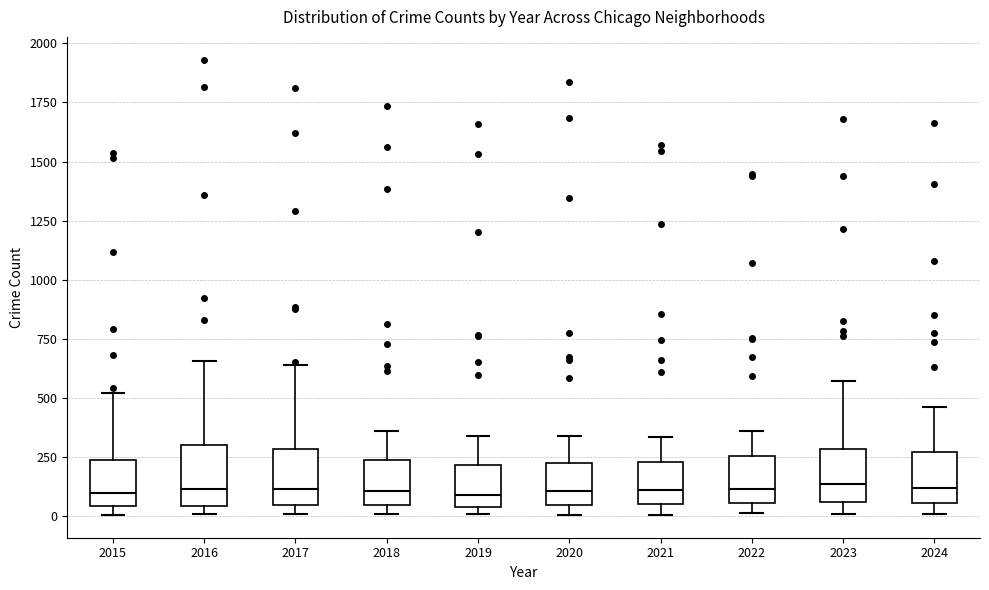

Reading left to right, read every box against the y-axis: the position of its median line, the range the box covers, and the ends of its whiskers. The values are not printed on the chart, so give them approximately, as read against the axis.

2015: median 100, box 50 to 250, whiskers 0 to 500
2016: median 100, box 50 to 300, whiskers 0 to 650
2017: median 100, box 50 to 300, whiskers 0 to 650
2018: median 100, box 50 to 250, whiskers 0 to 350
2019: median 100, box 50 to 200, whiskers 0 to 350
2020: median 100, box 50 to 200, whiskers 0 to 350
2021: median 100, box 50 to 250, whiskers 0 to 350
2022: median 100, box 50 to 250, whiskers 0 to 350
2023: median 150, box 50 to 300, whiskers 0 to 550
2024: median 100, box 50 to 250, whiskers 0 to 450